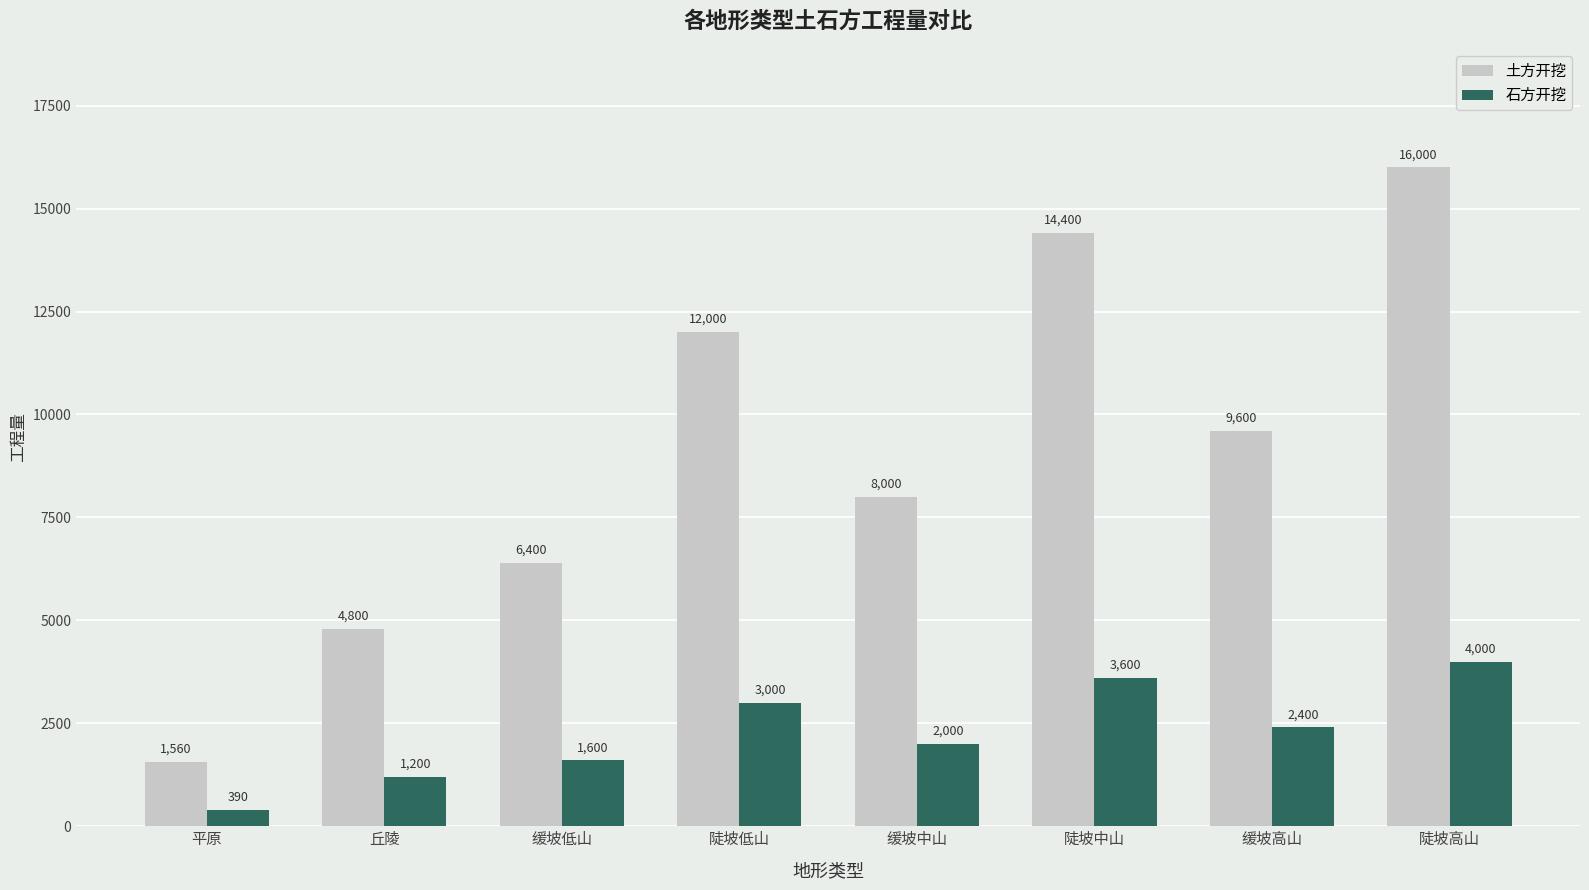

Reading right to left, transcribe all the data shown in this chart.

土方开挖: 16000	9600	14400	8000	12000	6400	4800	1560
石方开挖: 4000	2400	3600	2000	3000	1600	1200	390